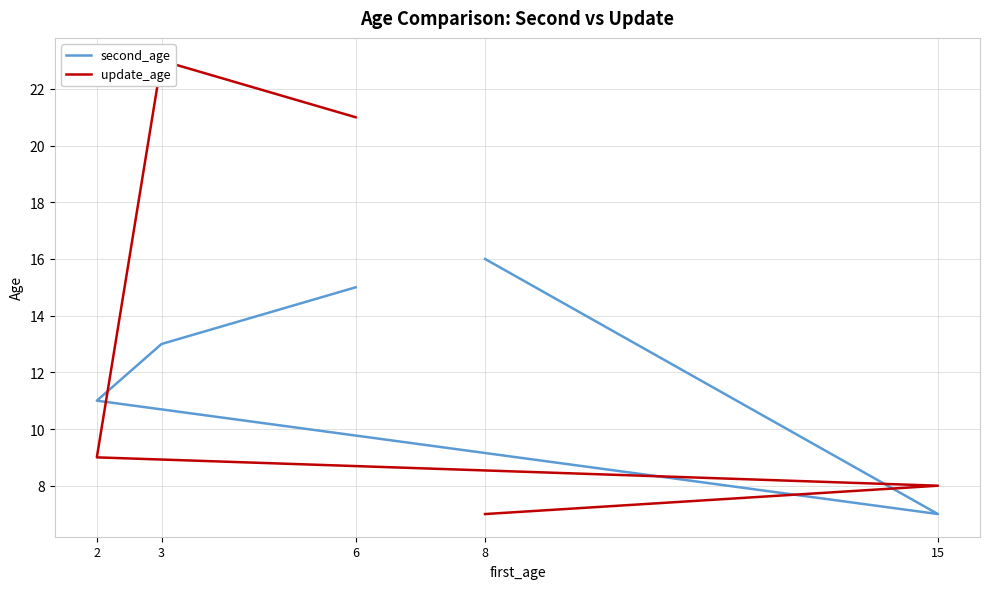

Which has a higher value, 15 or 3?

3